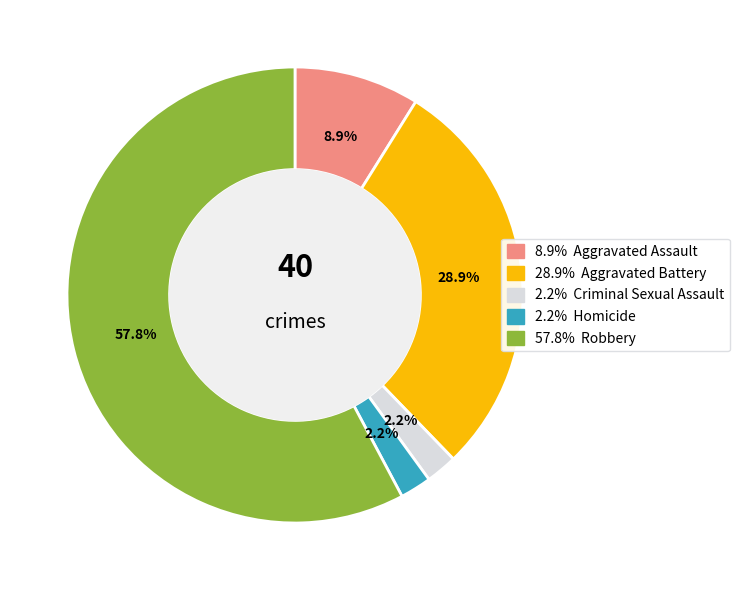

How many segments does this pie chart have?

5